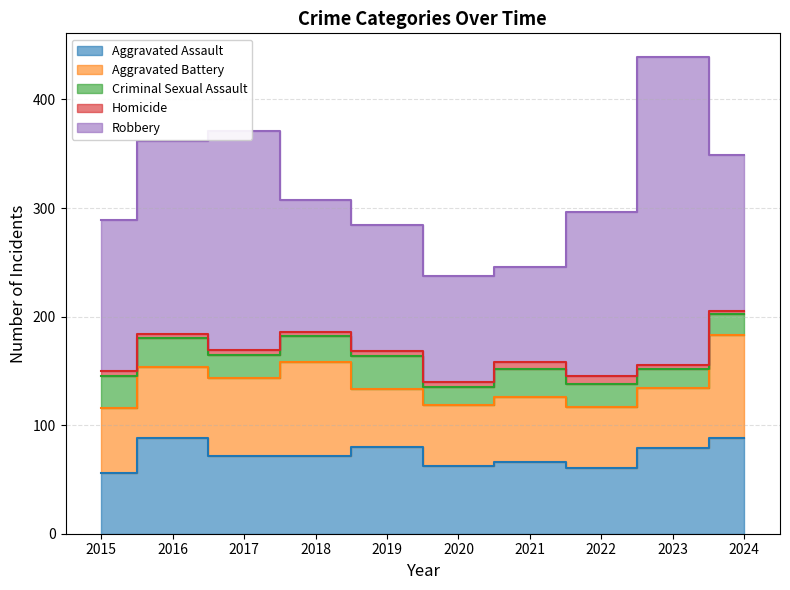

The Robbery series shows 54 at 2022. True or false?

False